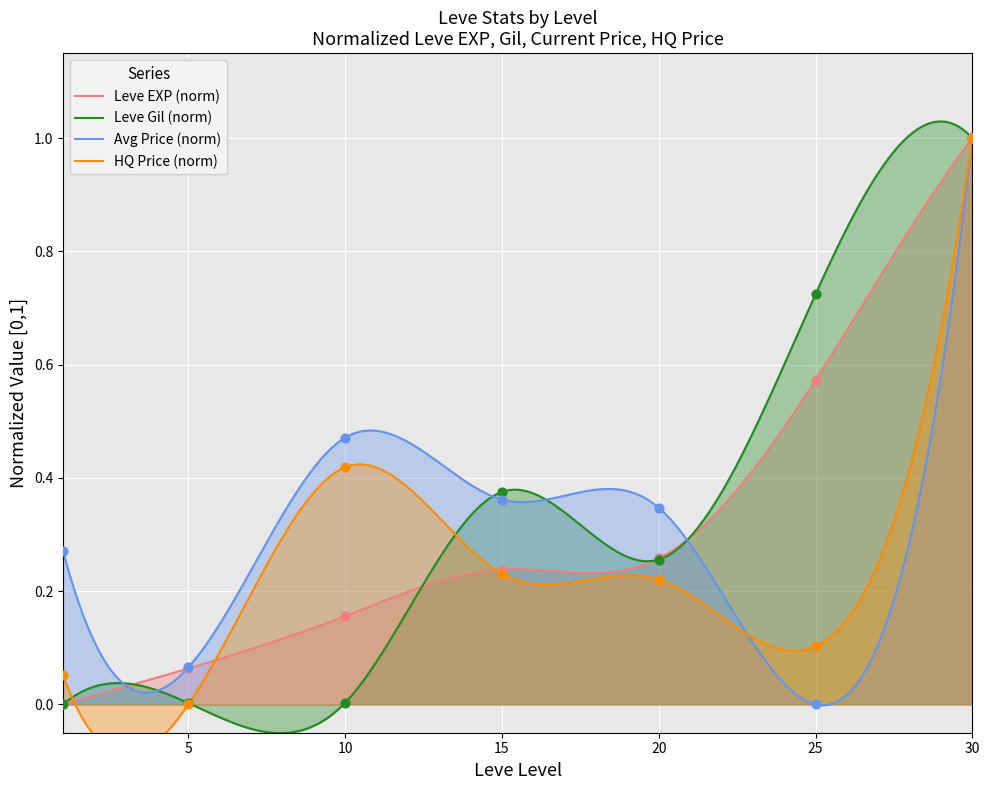

What is the total value across all series at 5?

0.1